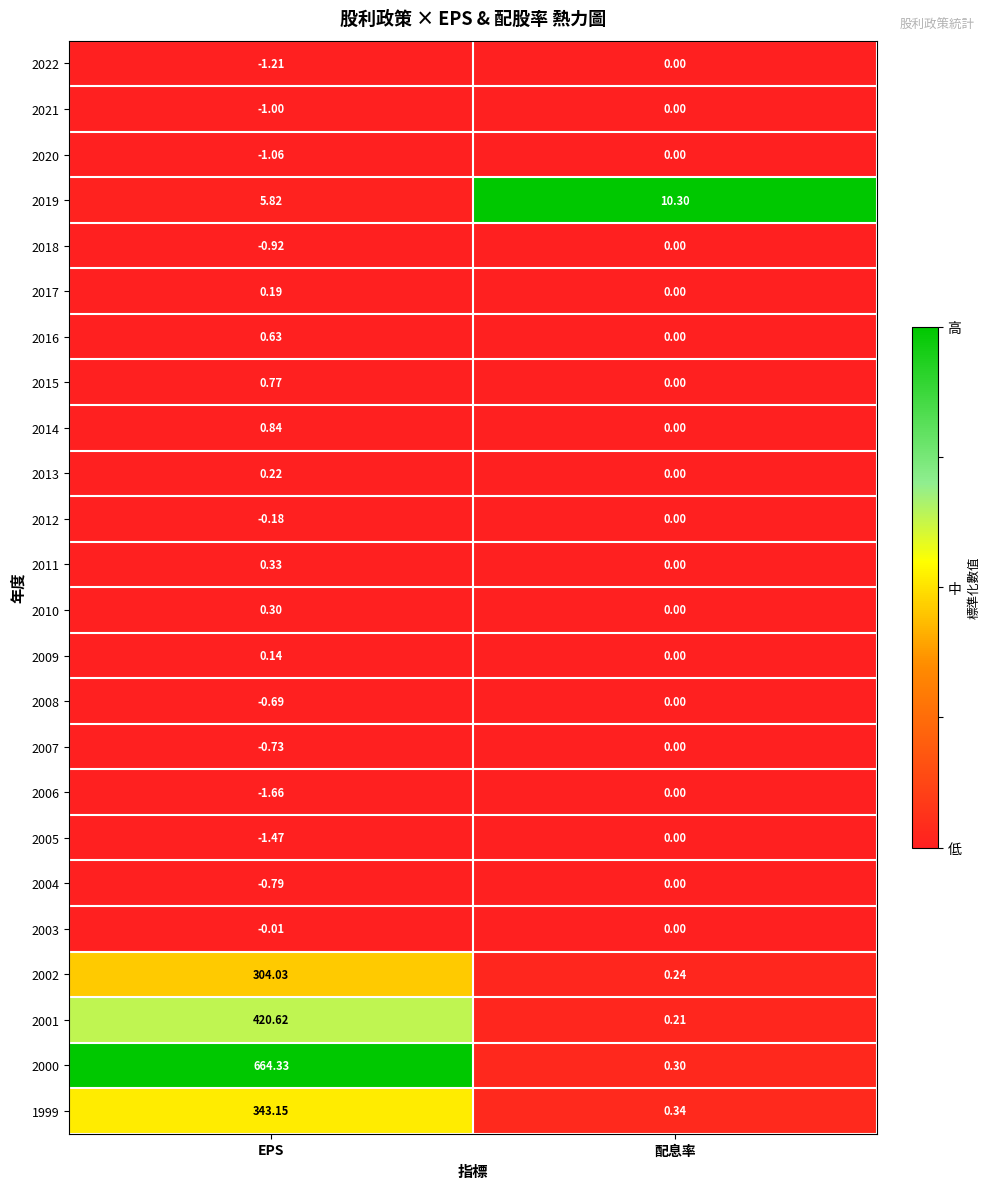

Which category has the highest value in the 2005 series?

配息率